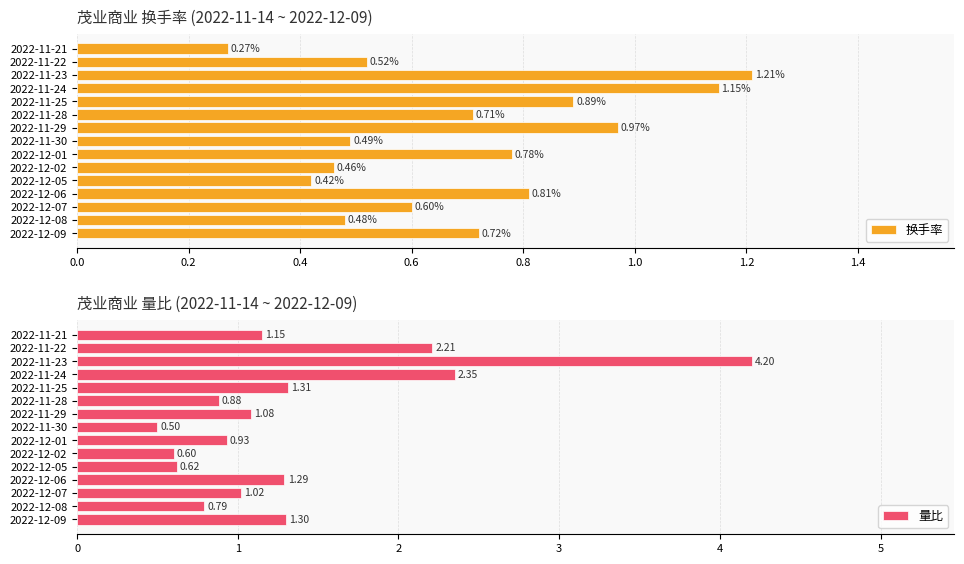

Reading left to right, extract all data points from this chart.

换手率: 0.7	0.5	0.6	0.8	0.4	0.5	0.8	0.5	1.0	0.7	0.9	1.1	1.2	0.5	0.3
量比: 1.3	0.8	1.0	1.3	0.6	0.6	0.9	0.5	1.1	0.9	1.3	2.4	4.2	2.2	1.1